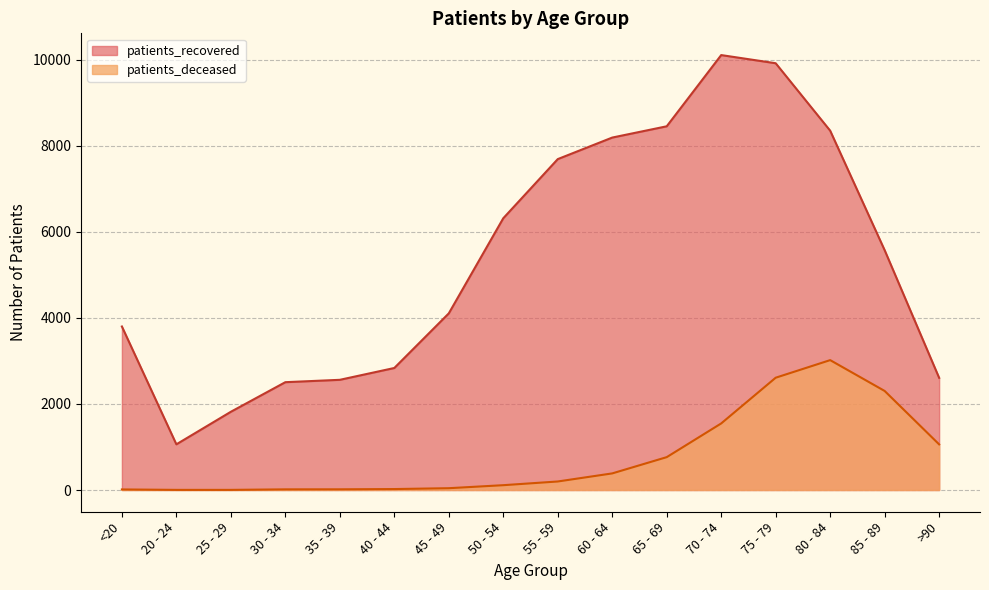

What is the sum of all patients_recovered values?

85936